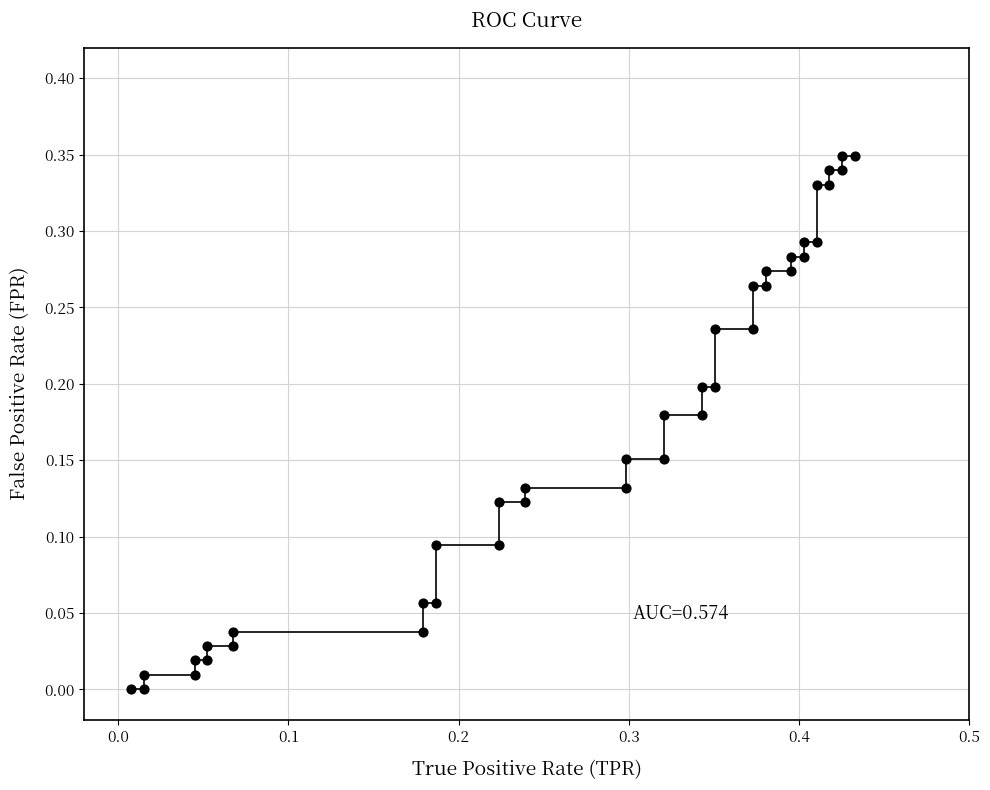

What is the range of X values (max minus min)?

0.4